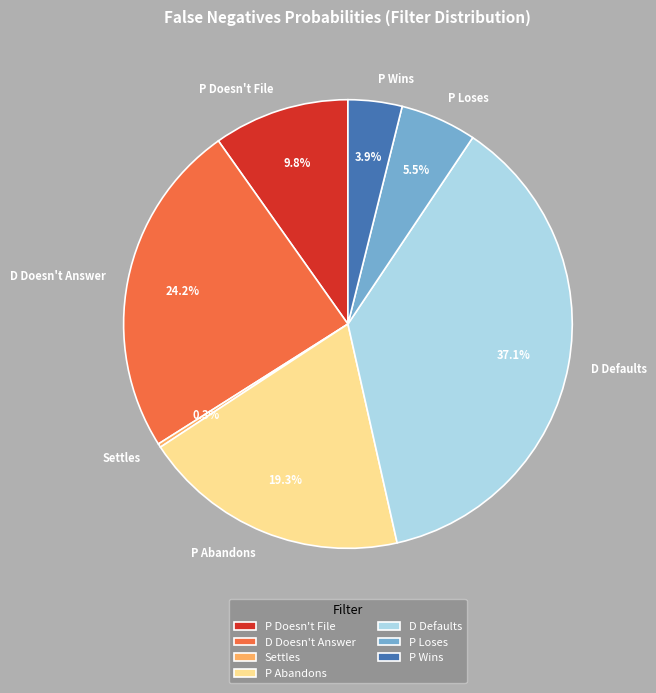

What is the largest slice in the pie chart?

D Defaults